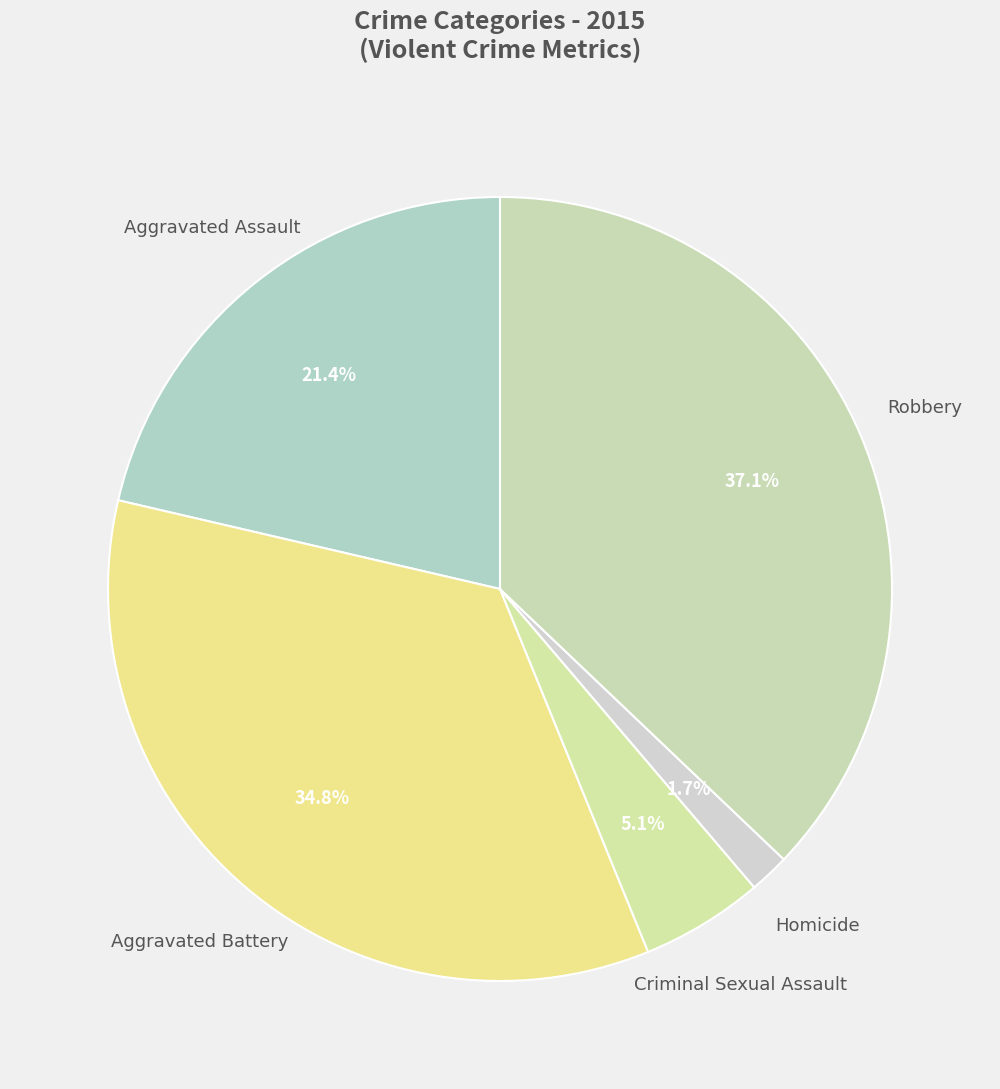

Count the number of slices in the pie.

5